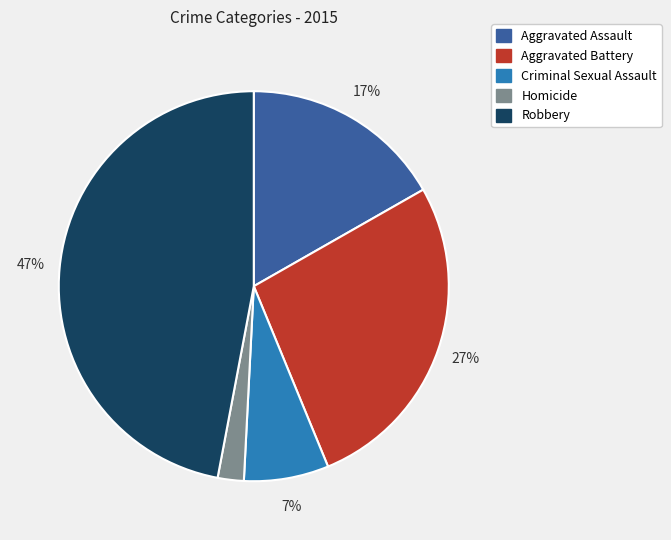

Rank the categories by value from lowest to highest.

Homicide, Criminal Sexual Assault, Aggravated Assault, Aggravated Battery, Robbery